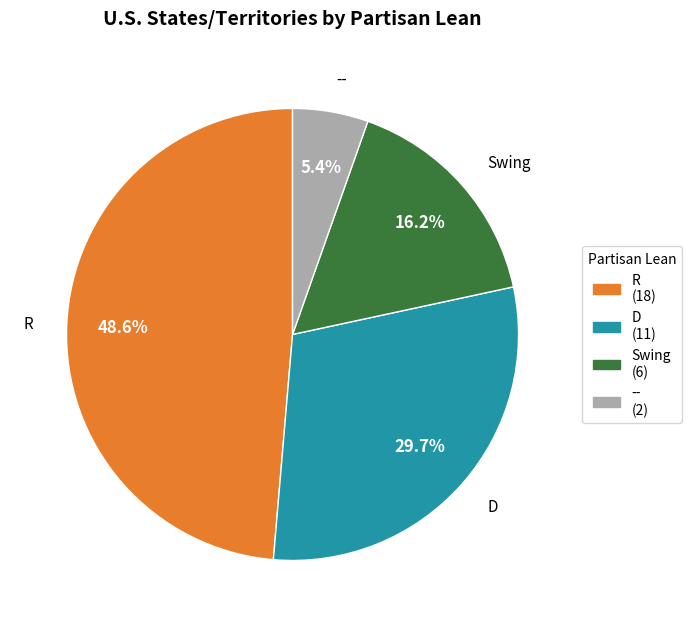

Which has a higher value, -- or R?

R